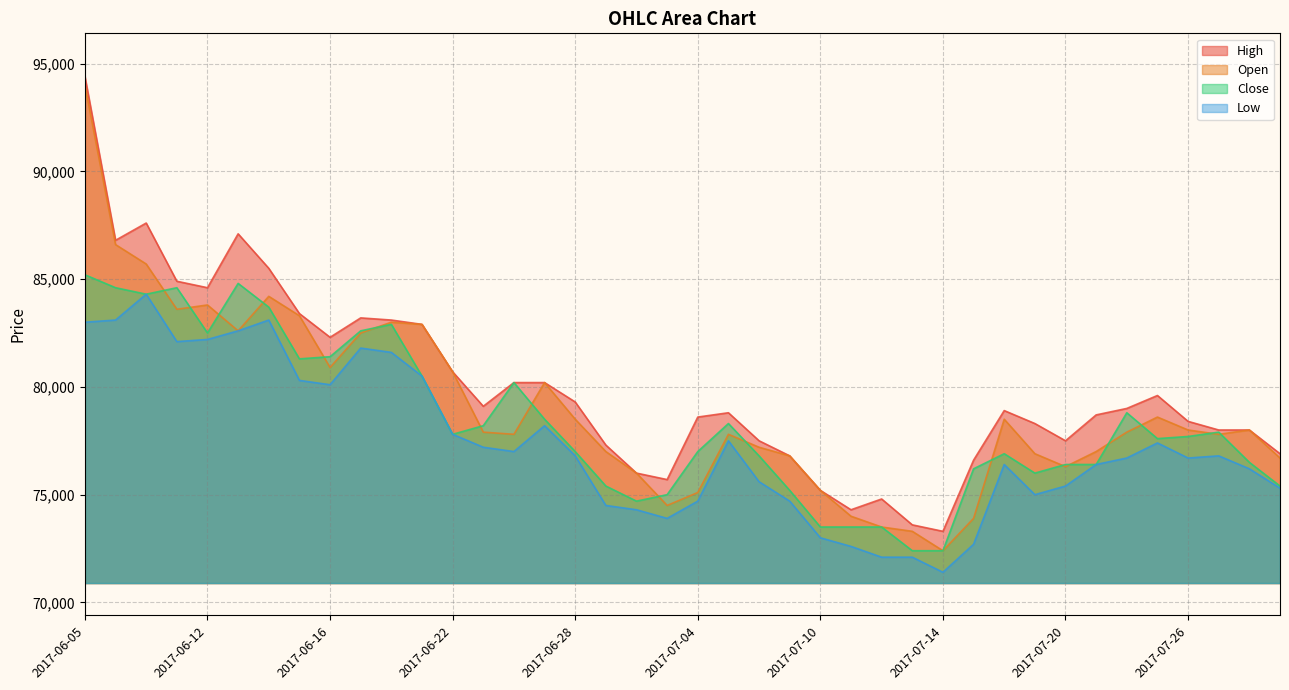

Which category has the lowest value in the High series?

2017-07-14